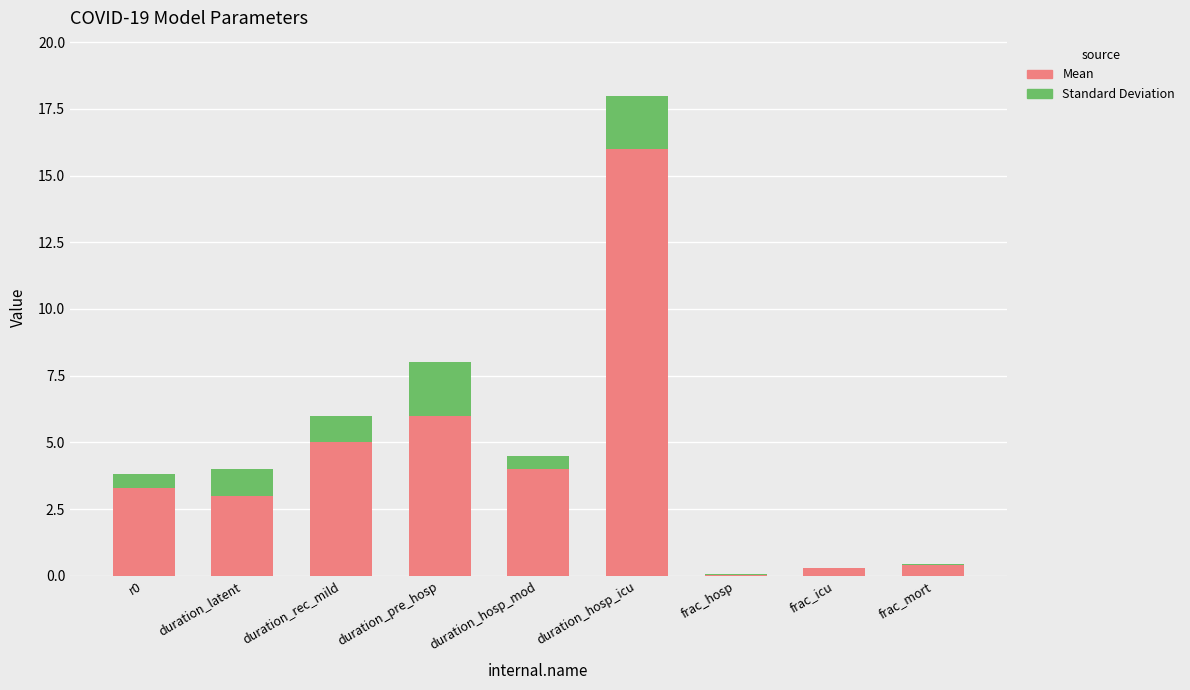

What is the total value across all series at r0?

3.8